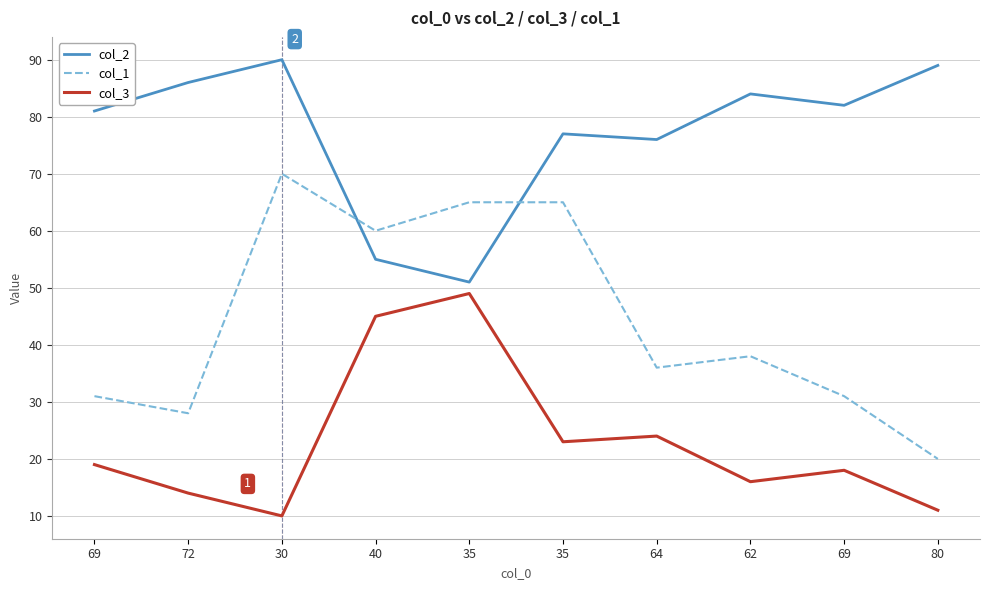

True or false: col_1 has more than 2 interior local peaks.

False